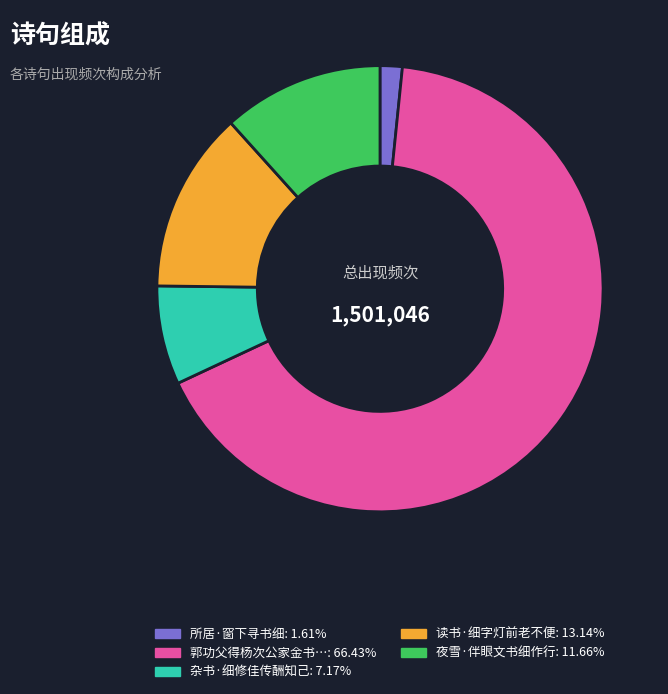

Does any single category account for the majority?

Yes